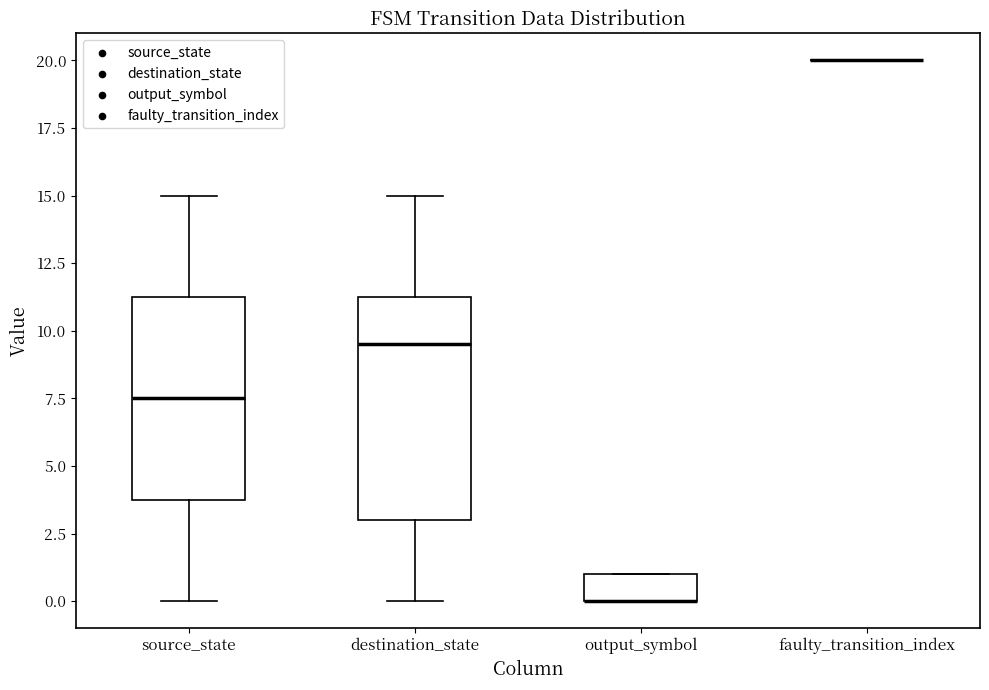

Reading left to right, transcribe this box plot: for each box, give where its median line is, the range the box spans, and where its two whiskers end, as read against the y-axis. The values are not printed on the chart, so give them approximately, as read against the axis.

source_state: median 7.5, box 4.0 to 11.5, whiskers 0.0 to 15.0
destination_state: median 9.5, box 3.0 to 11.5, whiskers 0.0 to 15.0
output_symbol: median 0.0 (drawn on the box's lower edge), box 0.0 to 1.0, whiskers 0.0 to 1.0
faulty_transition_index: box collapsed to a line at 20.0, whiskers 20.0 to 20.0